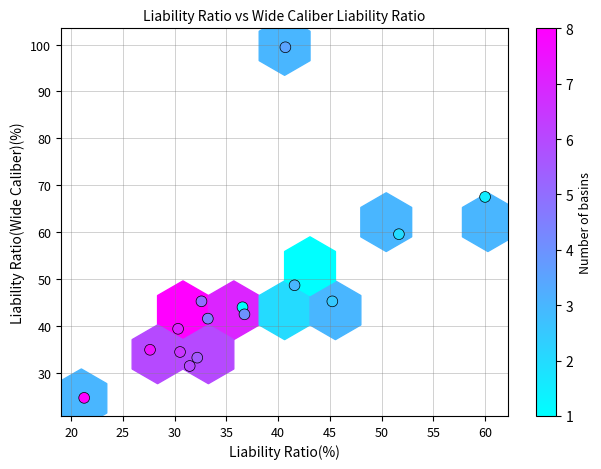

What is the range of X values (max minus min)?

38.7